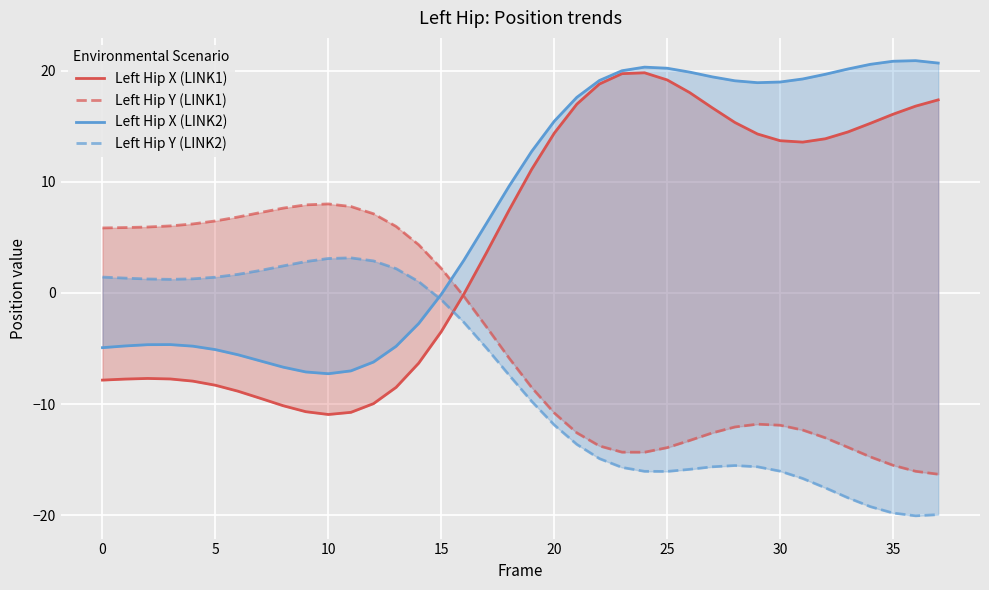

What is the average value of the Left Hip X (LINK1) series?

4.7